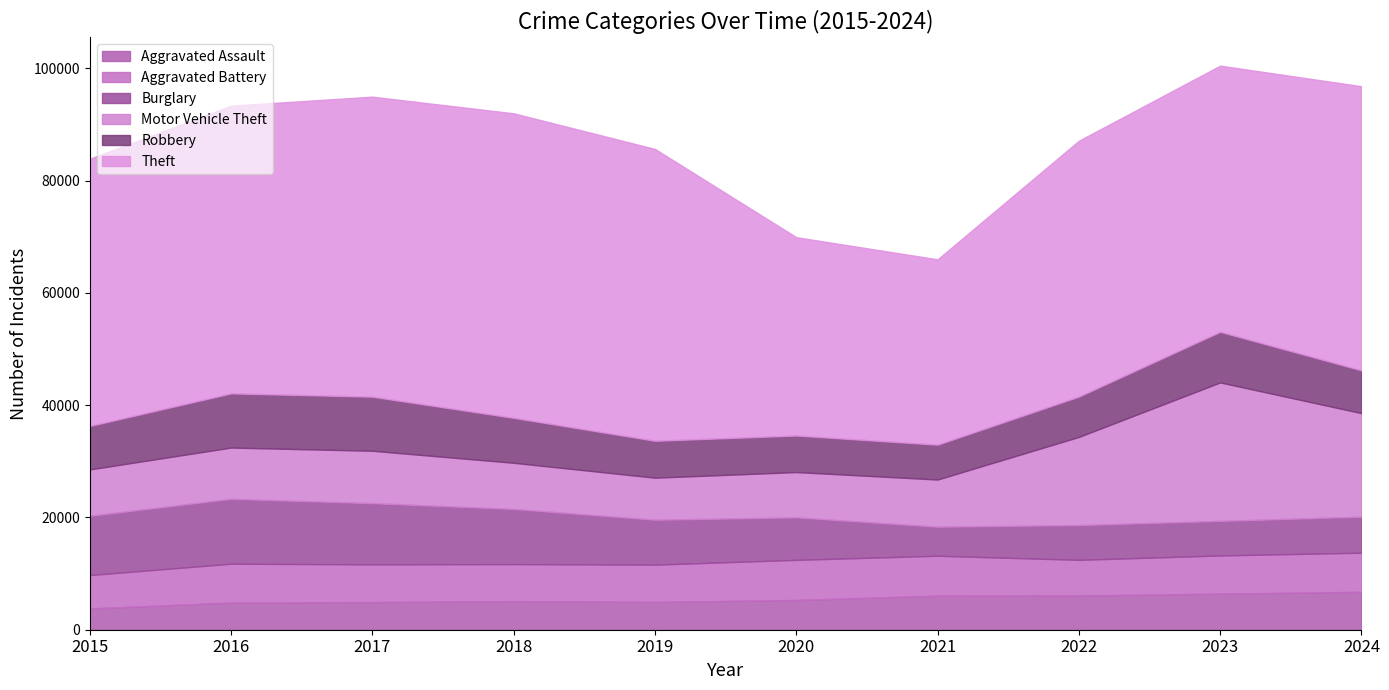

Reading right to left, extract all data points from this chart.

Aggravated Assault: 2024=6752	2023=6425	2022=6103	2021=6078	2020=5298	2019=4950	2018=5094	2017=4922	2016=4841	2015=3789
Aggravated Battery: 2024=6968	2023=6805	2022=6346	2021=7100	2020=7147	2019=6644	2018=6595	2017=6722	2016=6919	2015=5946
Burglary: 2024=6420	2023=6156	2022=6196	2021=5175	2020=7571	2019=7999	2018=9827	2017=10901	2016=11556	2015=10555
Motor Vehicle Theft: 2024=18447	2023=24673	2022=15702	2021=8405	2020=8072	2019=7494	2018=8223	2017=9336	2016=9138	2015=8267
Robbery: 2024=7627	2023=9022	2022=7190	2021=6208	2020=6508	2019=6576	2018=8008	2017=9635	2016=9654	2015=7745
Theft: 2024=50615	2023=47413	2022=45577	2021=33024	2020=35341	2019=51993	2018=54255	2017=53450	2016=51255	2015=47599